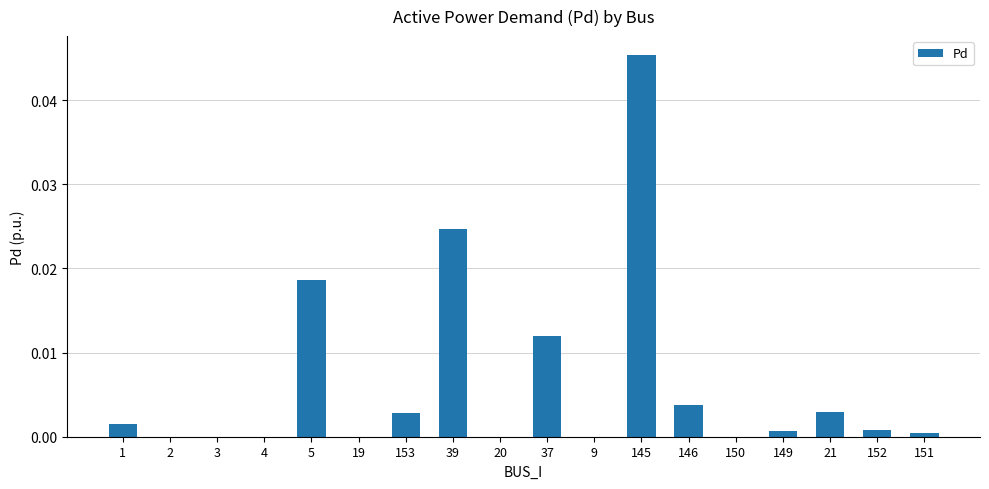

Between 20 and 5, which is larger?

5